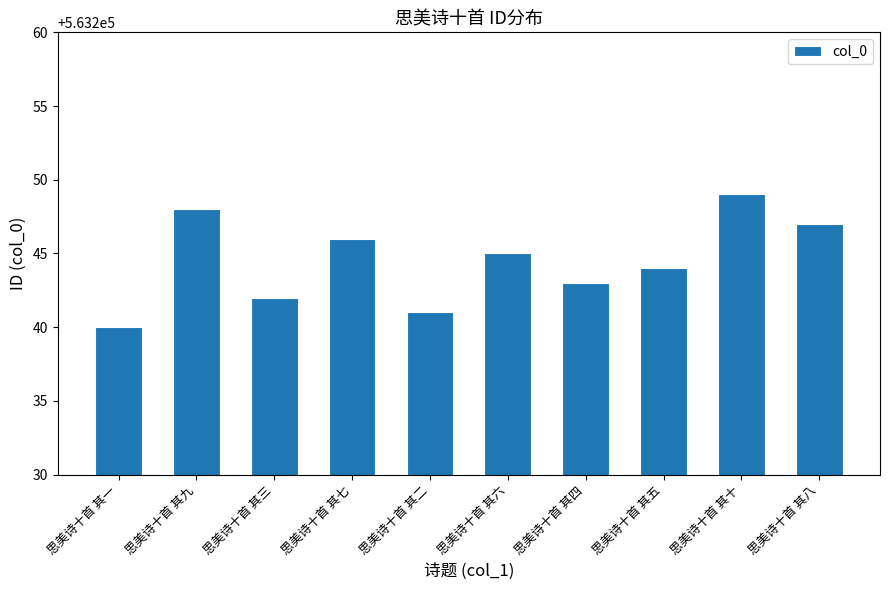

Reading left to right, list all the values displayed in this chart.

思美诗十首 其一=563240	思美诗十首 其九=563248	思美诗十首 其三=563242	思美诗十首 其七=563246	思美诗十首 其二=563241	思美诗十首 其六=563245	思美诗十首 其四=563243	思美诗十首 其五=563244	思美诗十首 其十=563249	思美诗十首 其八=563247